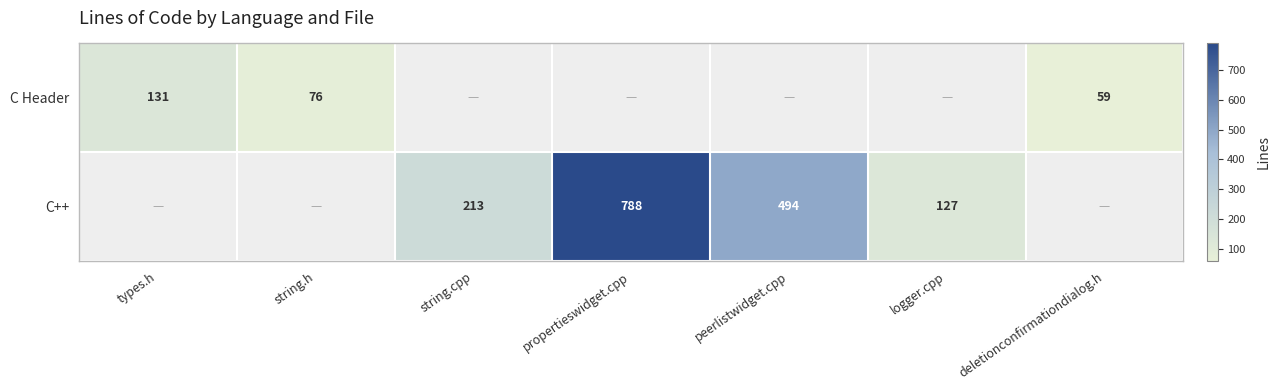

True or false: C Header has a value of 76 at string.h.

True